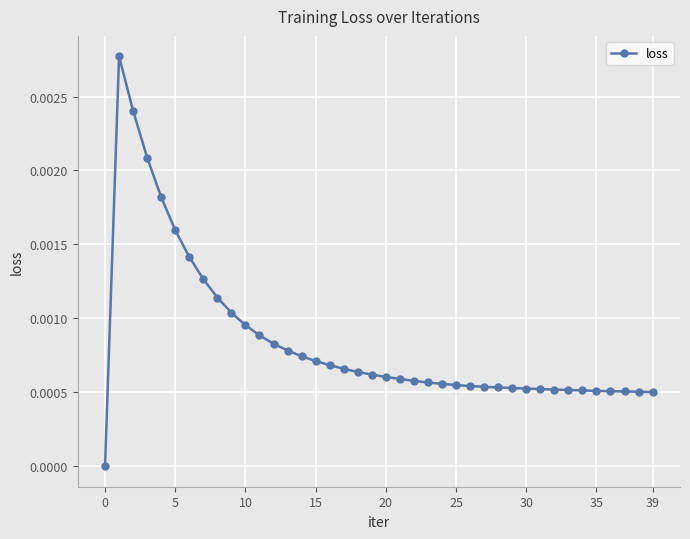

True or false: the data has more than 0 interior local peaks.

True